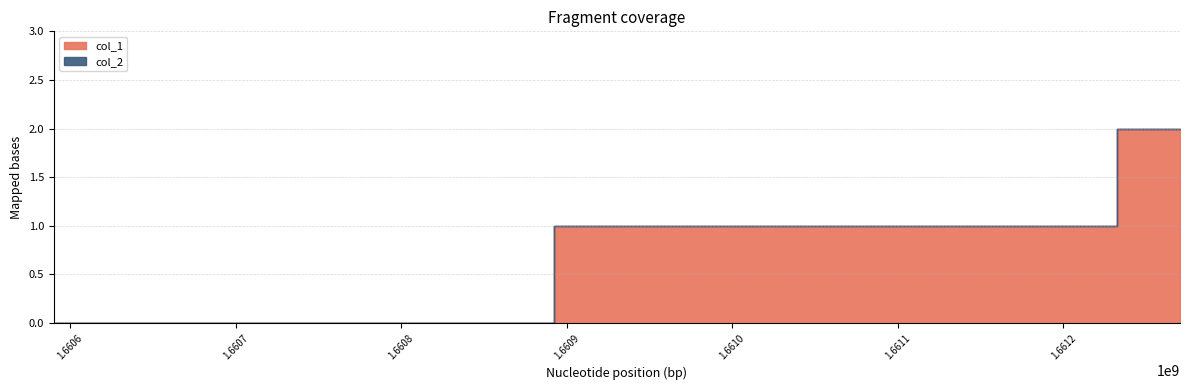

What is the total value across all series at 1661194984?

1